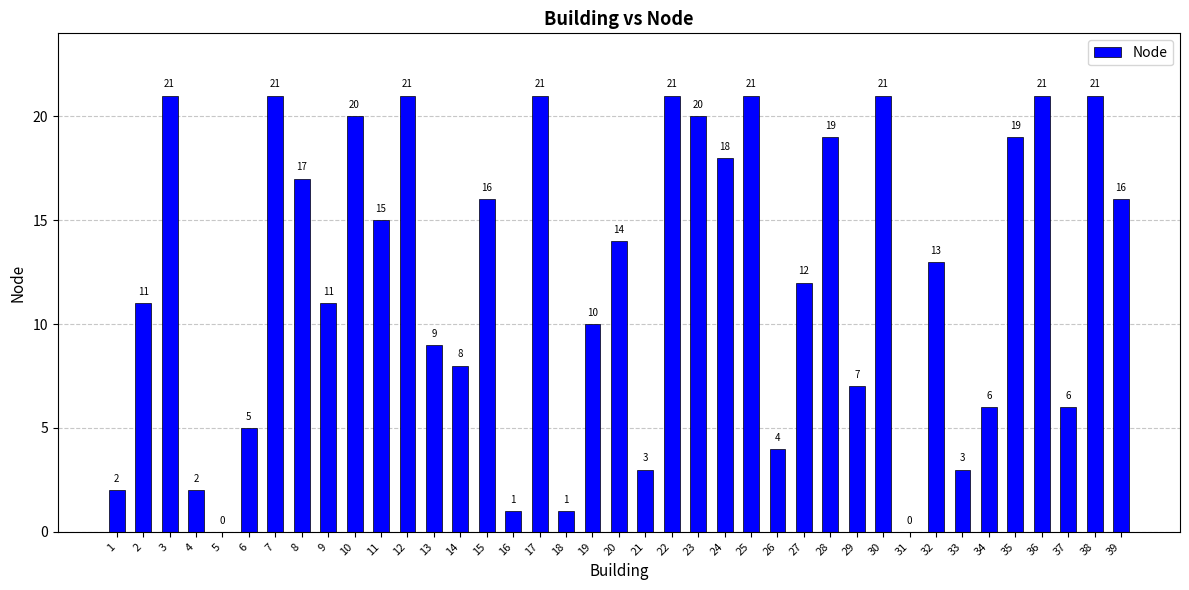

How many positive values are there?

37